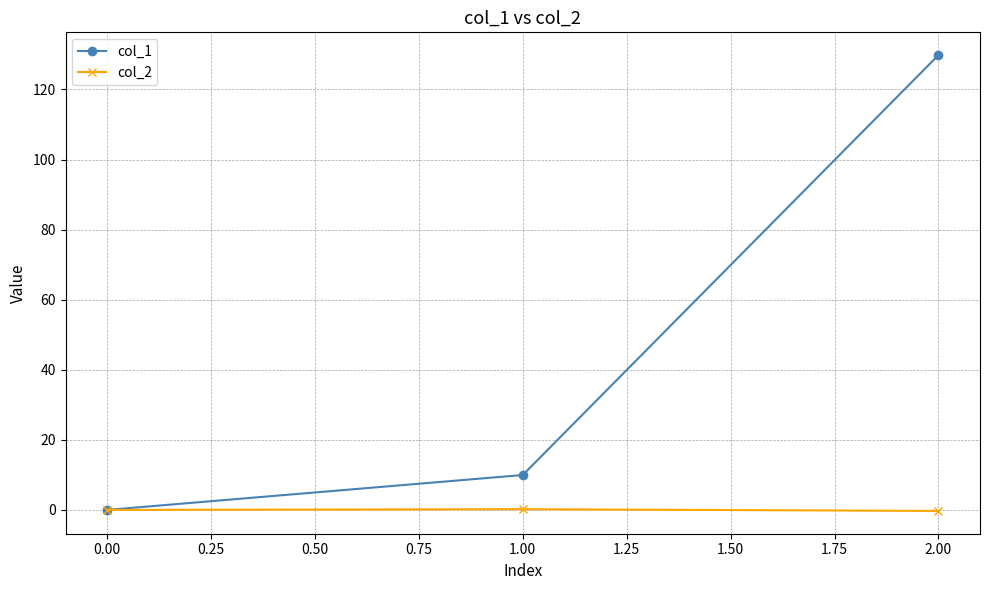

What is the minimum value shown in the chart?

-0.3